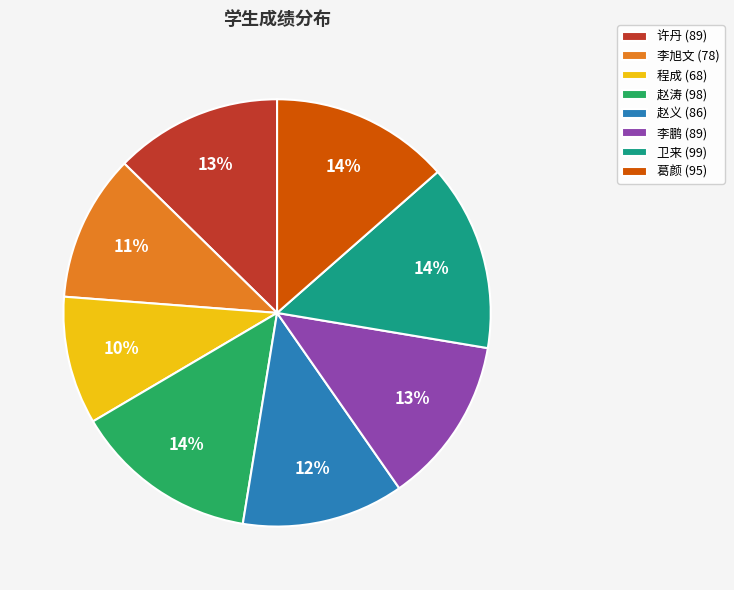

Count the number of slices in the pie.

8